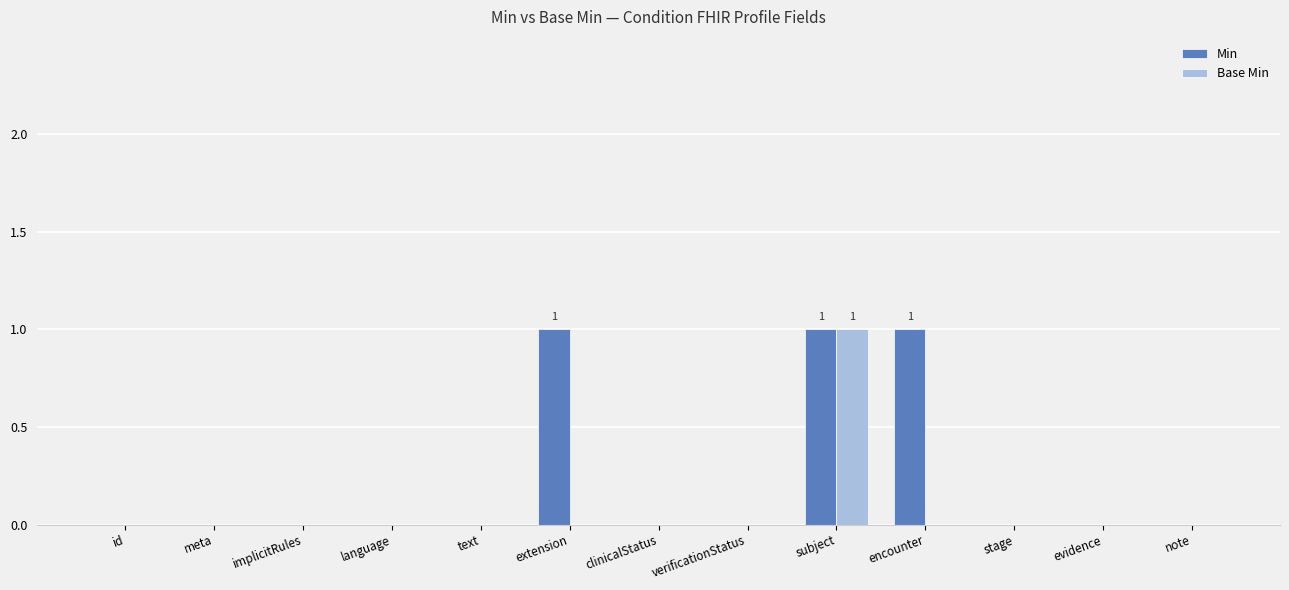

At which category is the sum across all series the highest?

subject